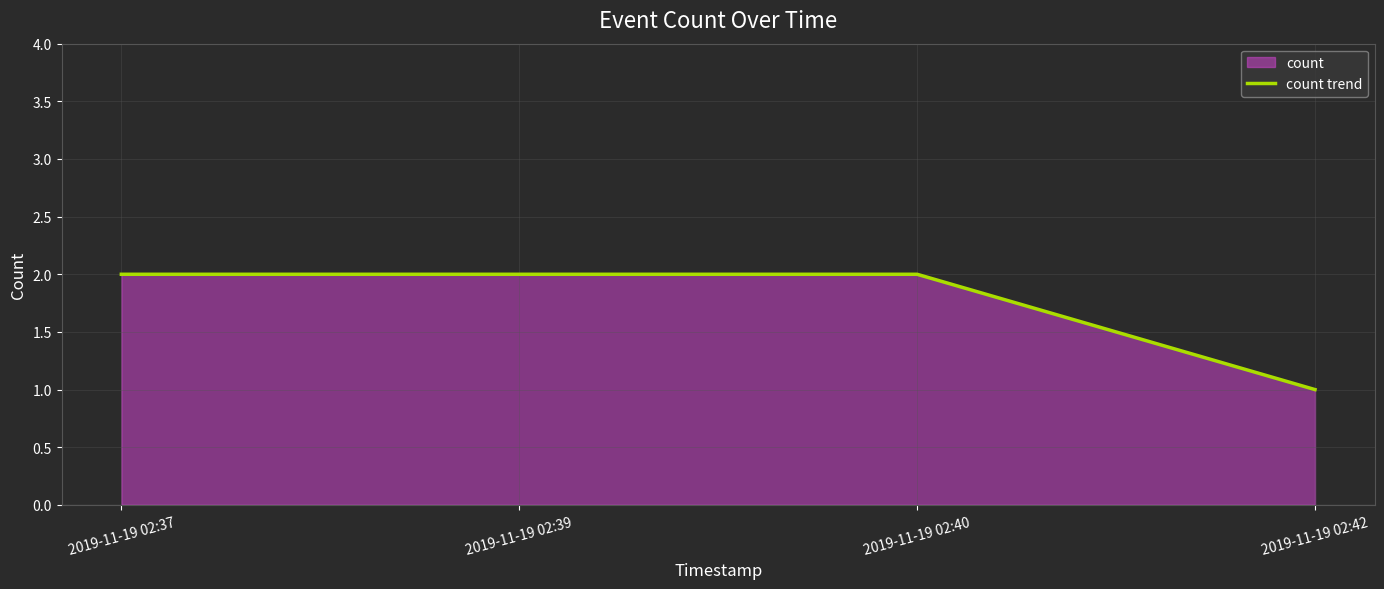

Read the value at 2019-11-19 02:39.

2